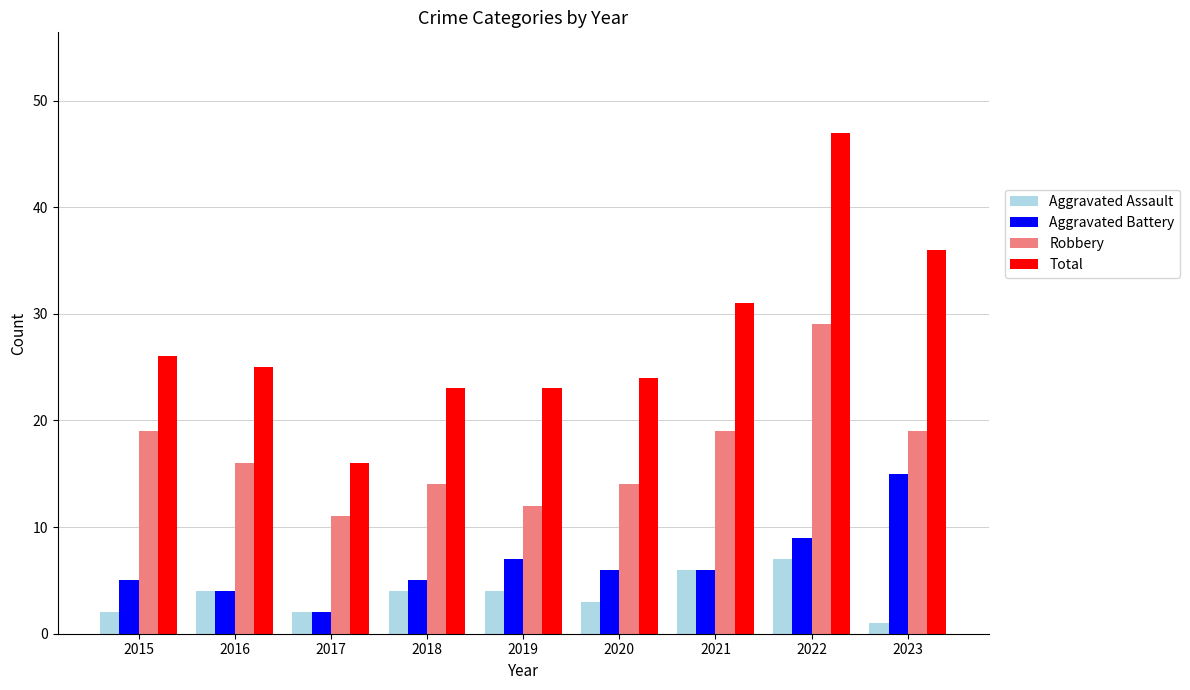

Rank the series by their maximum value, from highest to lowest.

Total, Robbery, Aggravated Battery, Aggravated Assault